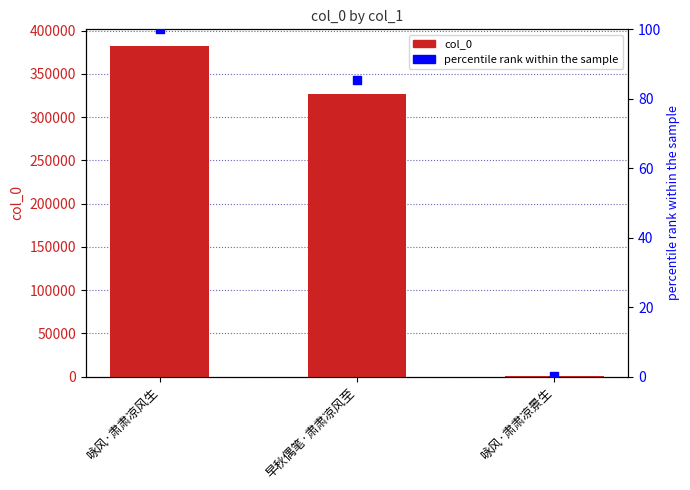

Is the value of percentile rank at 咏风·肃肃凉风生 greater than the value of col_0 at 咏风·肃肃凉景生?

No